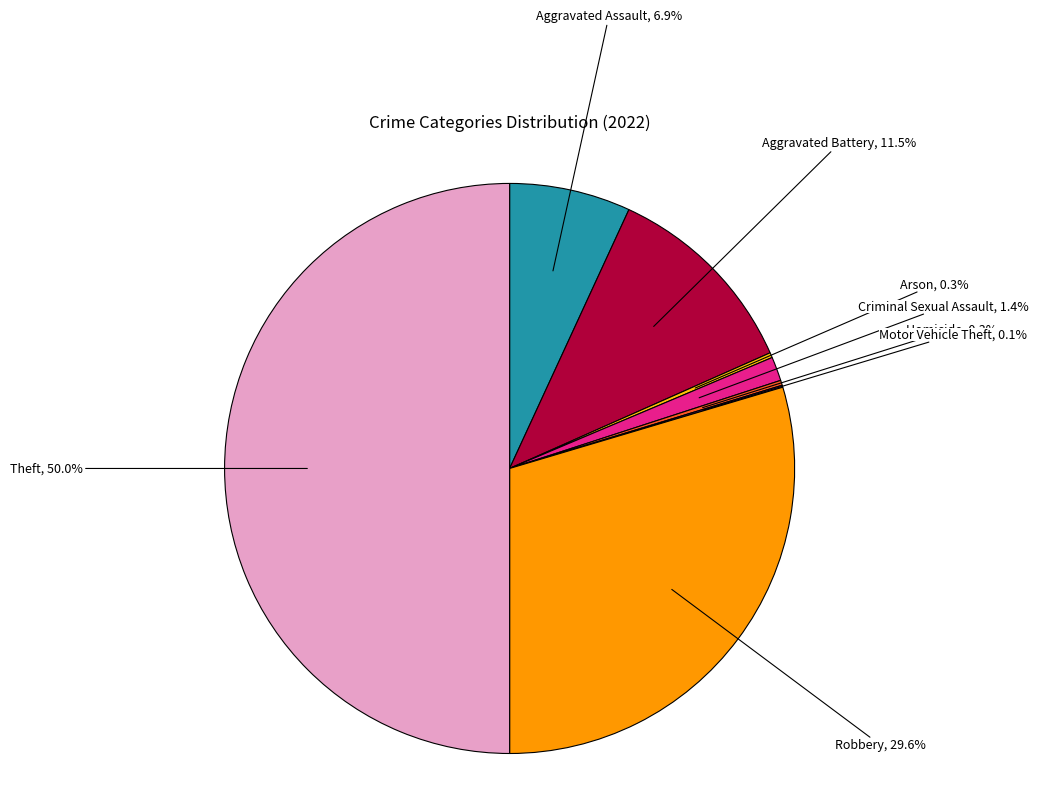

What portion of the pie excludes Arson?

99.7%